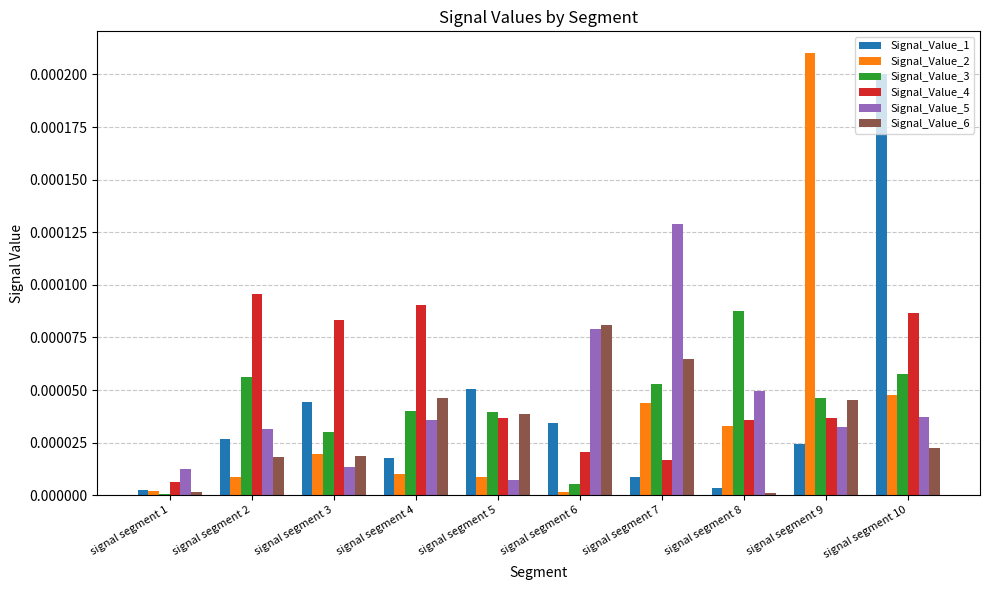

How many bars are there in total?

60